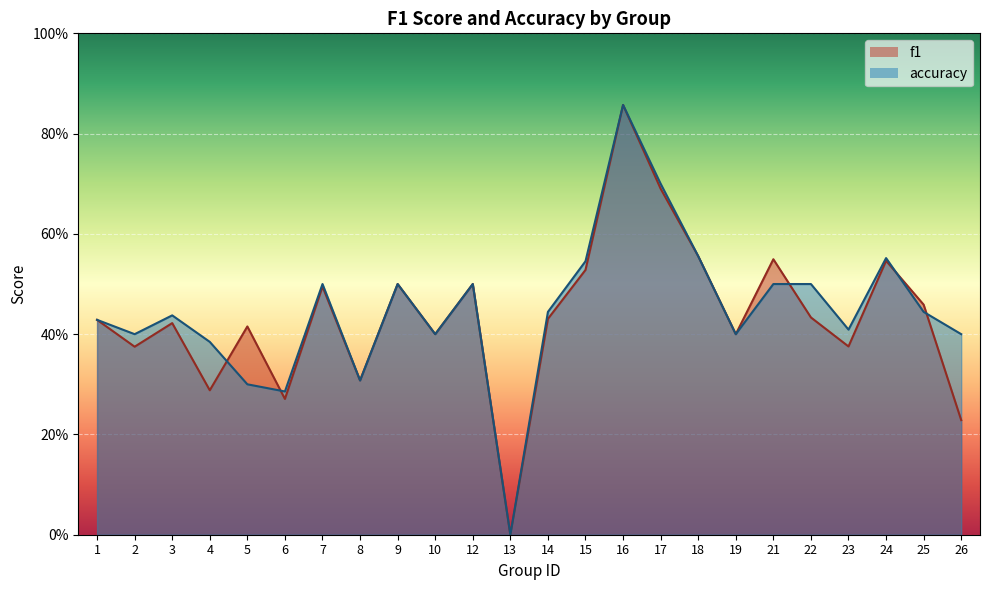

How many interior local valleys does the accuracy series have?

7